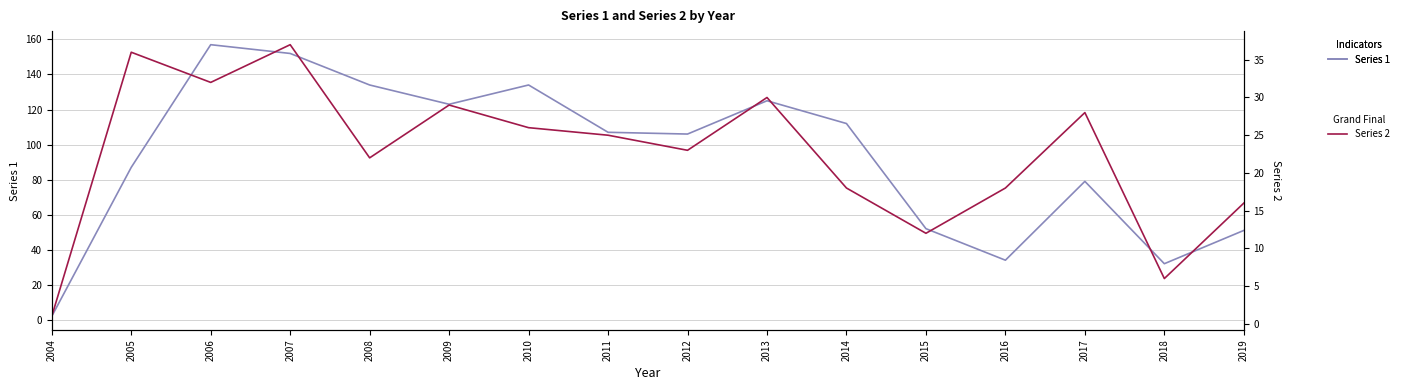

Does the chart display data point markers on the line(s)?

No